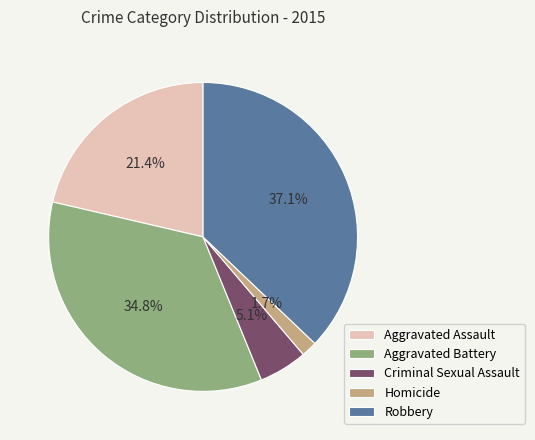

Is it true that Aggravated Battery is 35% of the pie?

True